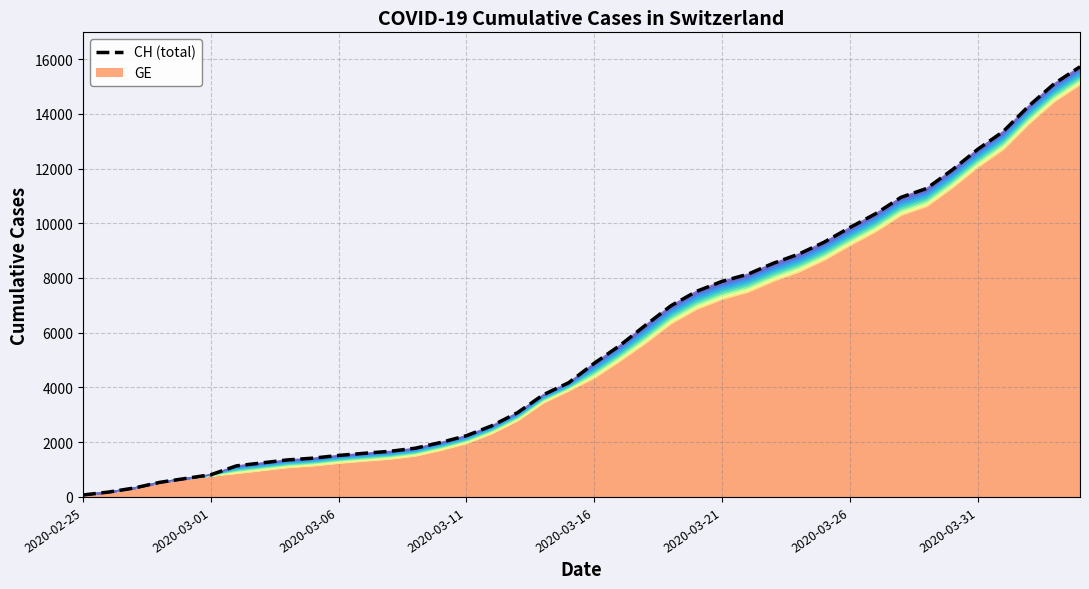

Reading right to left, what are all the values shown in this chart?

CH: 15719	15106	14289	13356	12703	11949	11271	10949	10346	9845	9313	8874	8537	8135	7878	7513	6987	6273	5533	4886	4175	3731	3081	2603	2238	1992	1780	1667	1594	1517	1417	1353	1244	1135	812	673	533	326	178	72
CH (total): 15719	15106	14289	13356	12703	11949	11271	10949	10346	9845	9313	8874	8537	8135	7878	7513	6987	6273	5533	4886	4175	3731	3081	2603	2238	1992	1780	1667	1594	1517	1417	1353	1244	1135	812	673	533	326	178	72